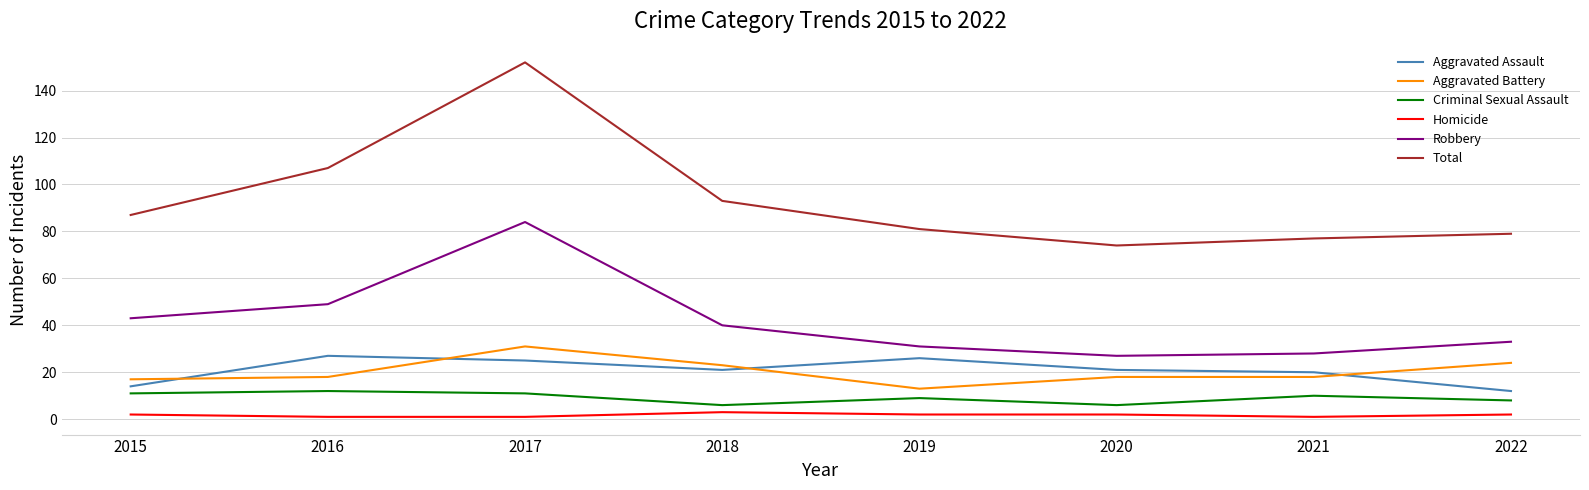

What is the difference between the highest and lowest values at 2018?

90